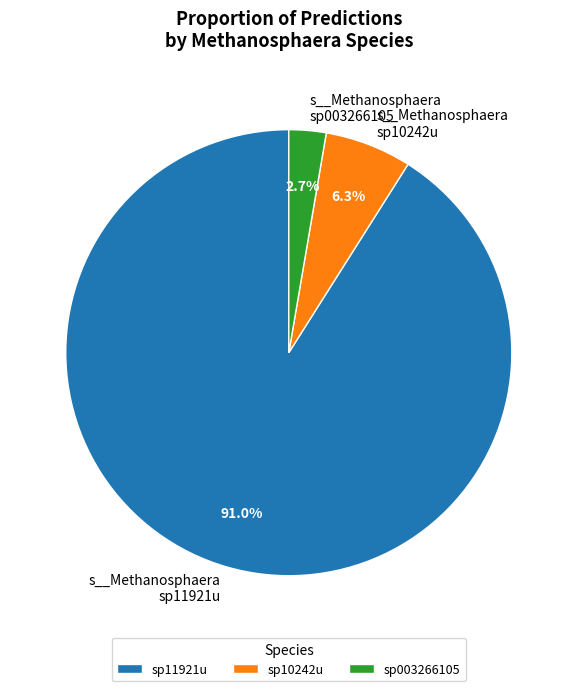

How many slices are in this pie chart?

3